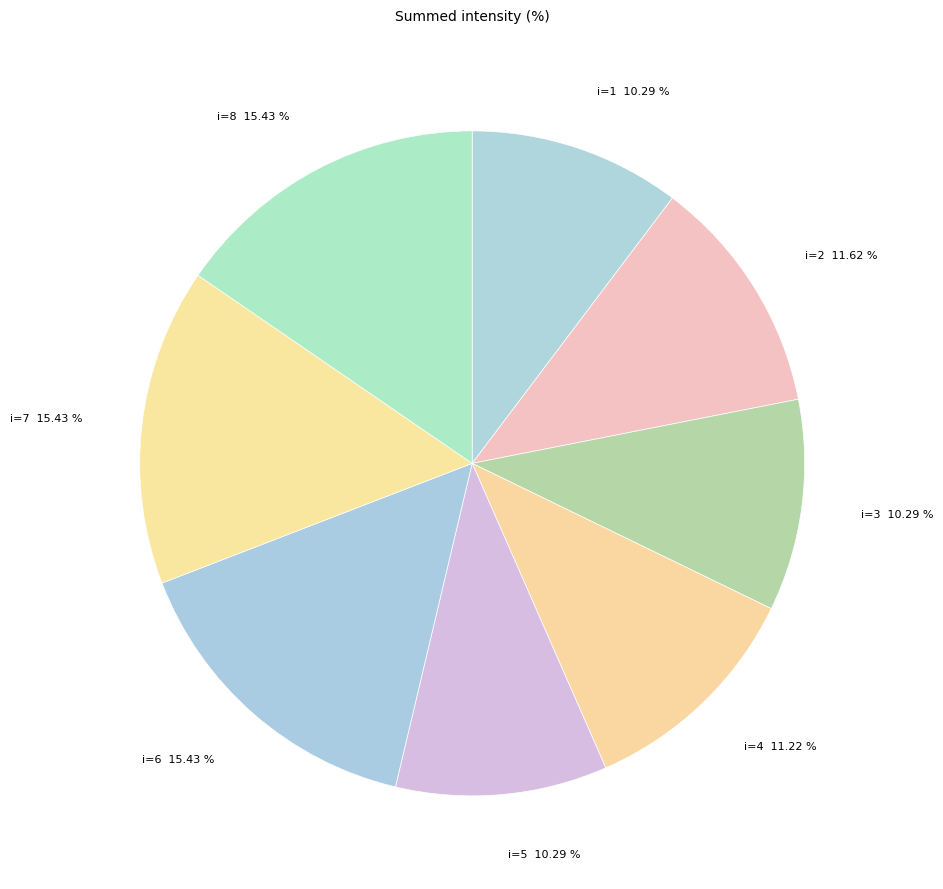

Is the sum of i=5 and i=8 greater than half?

No